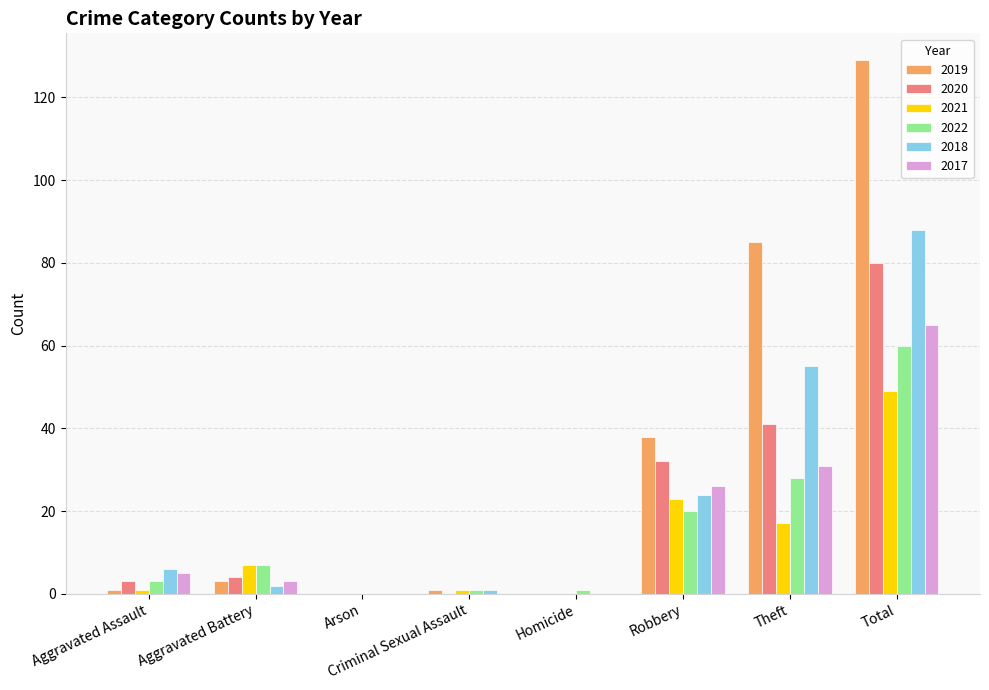

What is the maximum value for 2019?

129